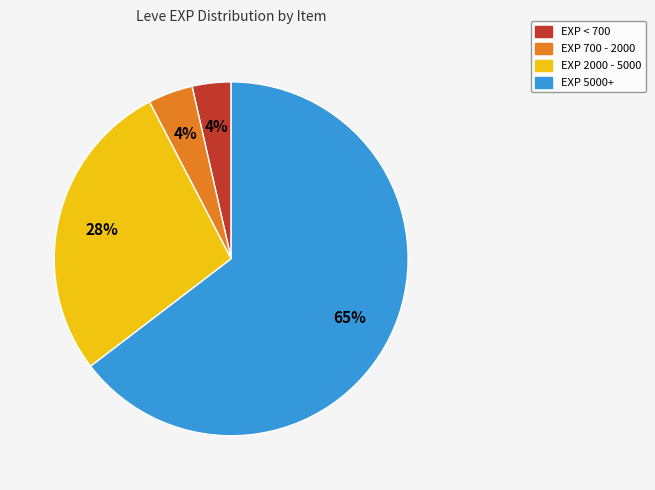

Is there a majority slice in this chart?

Yes